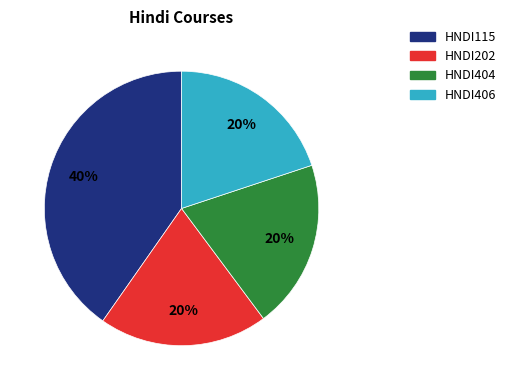

Which category has the biggest portion of the pie?

HNDI115